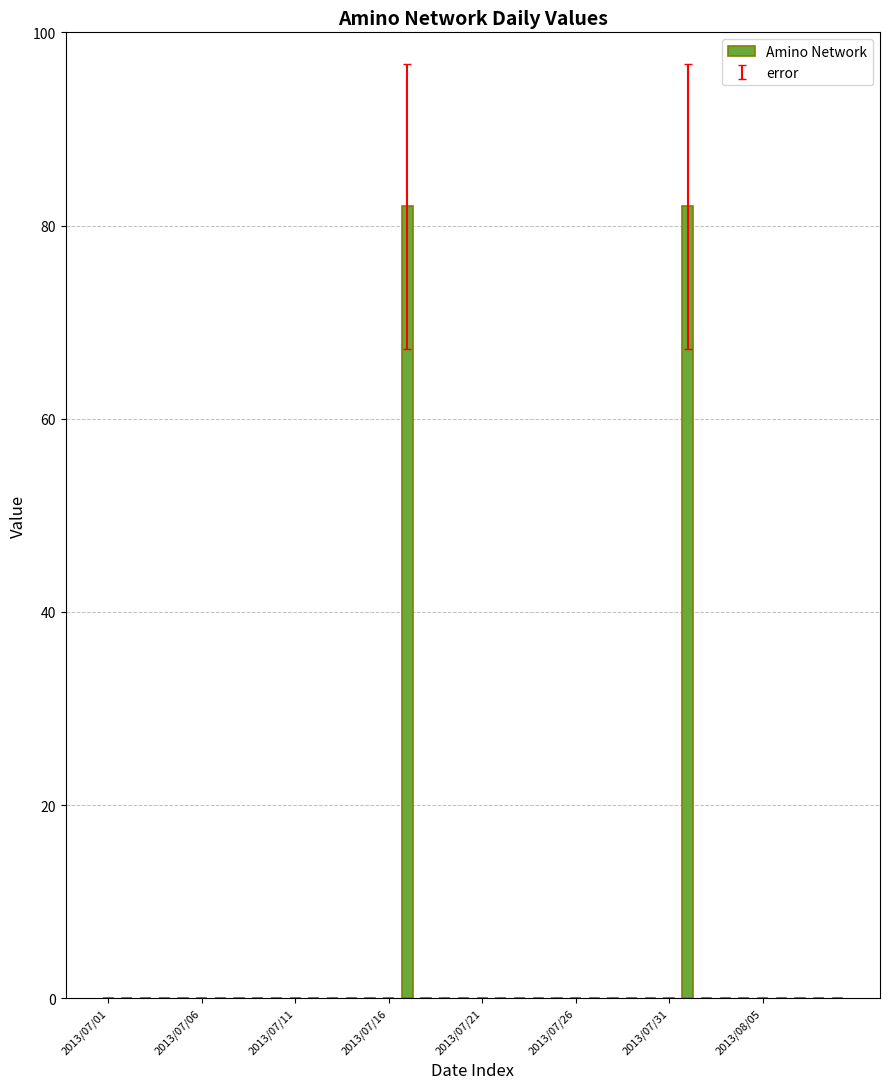

What is the greatest value displayed?

82